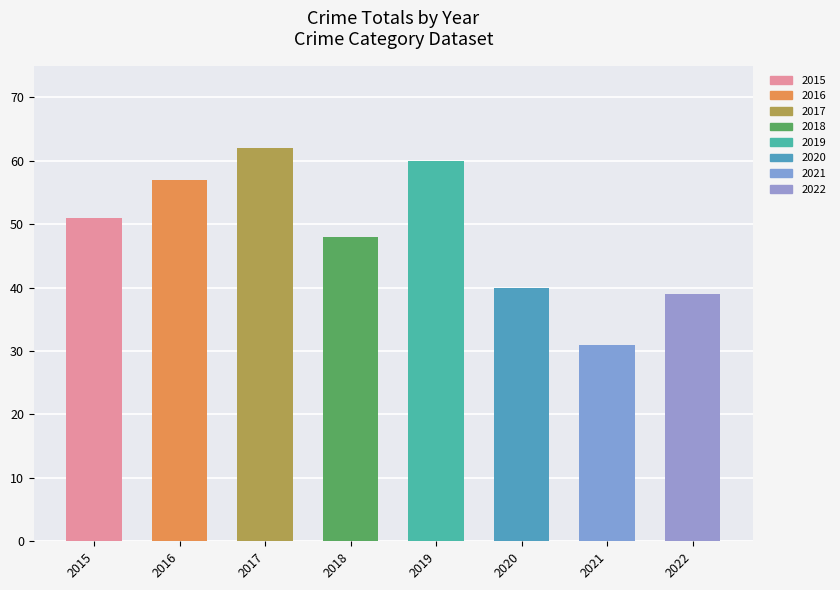

List the labels in order of value, largest first.

2017, 2019, 2016, 2015, 2018, 2020, 2022, 2021